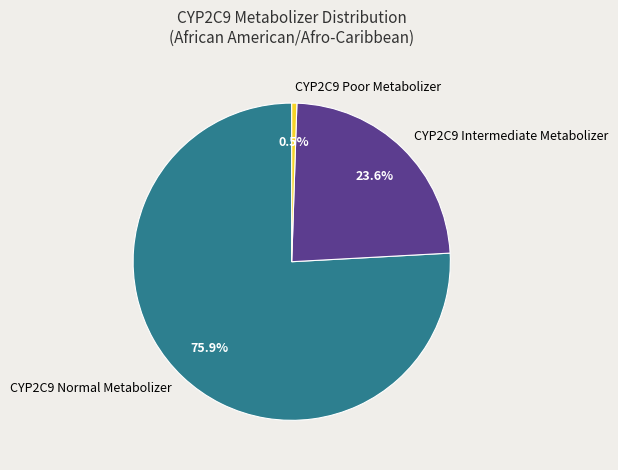

Rank the categories by value from lowest to highest.

CYP2C9 Poor Metabolizer, CYP2C9 Intermediate Metabolizer, CYP2C9 Normal Metabolizer